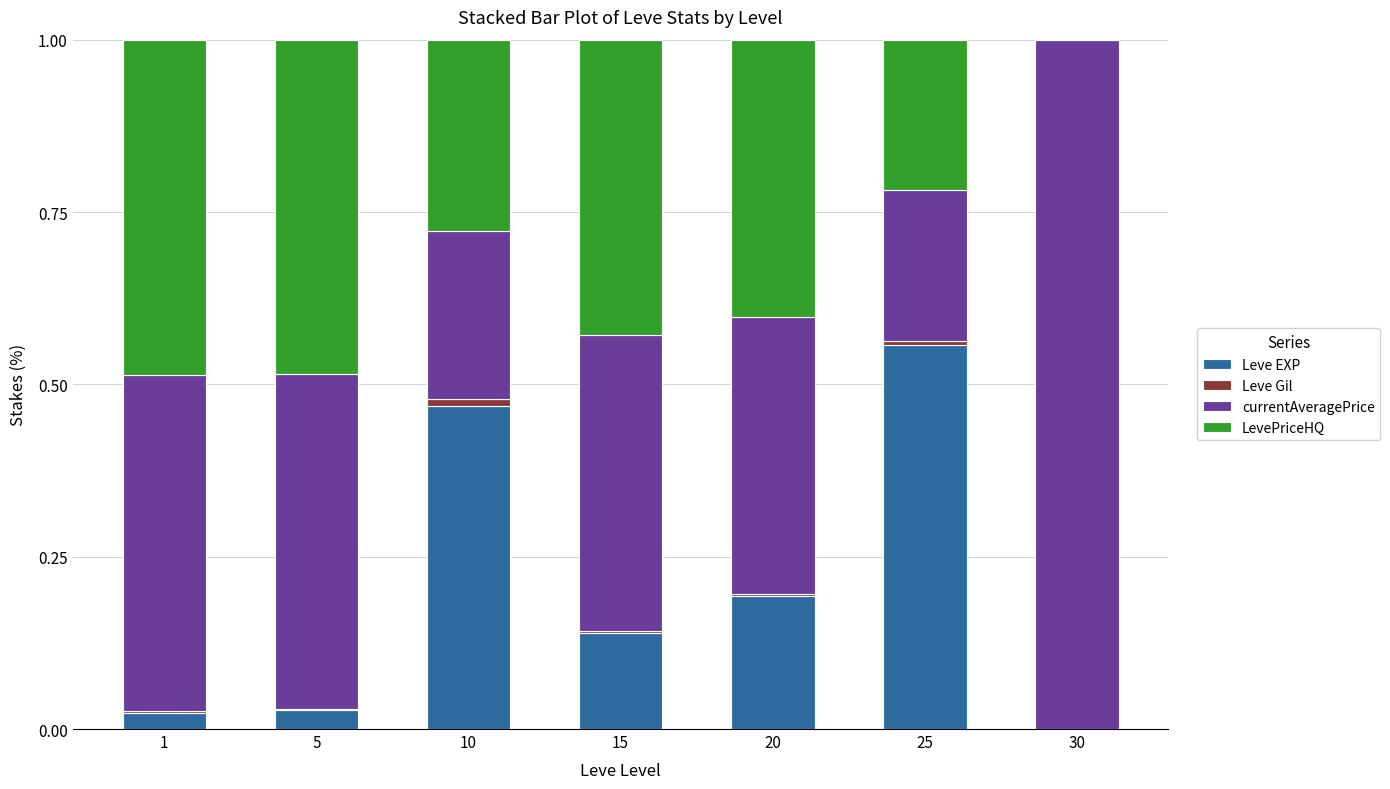

At which label does Leve EXP reach its peak?

25